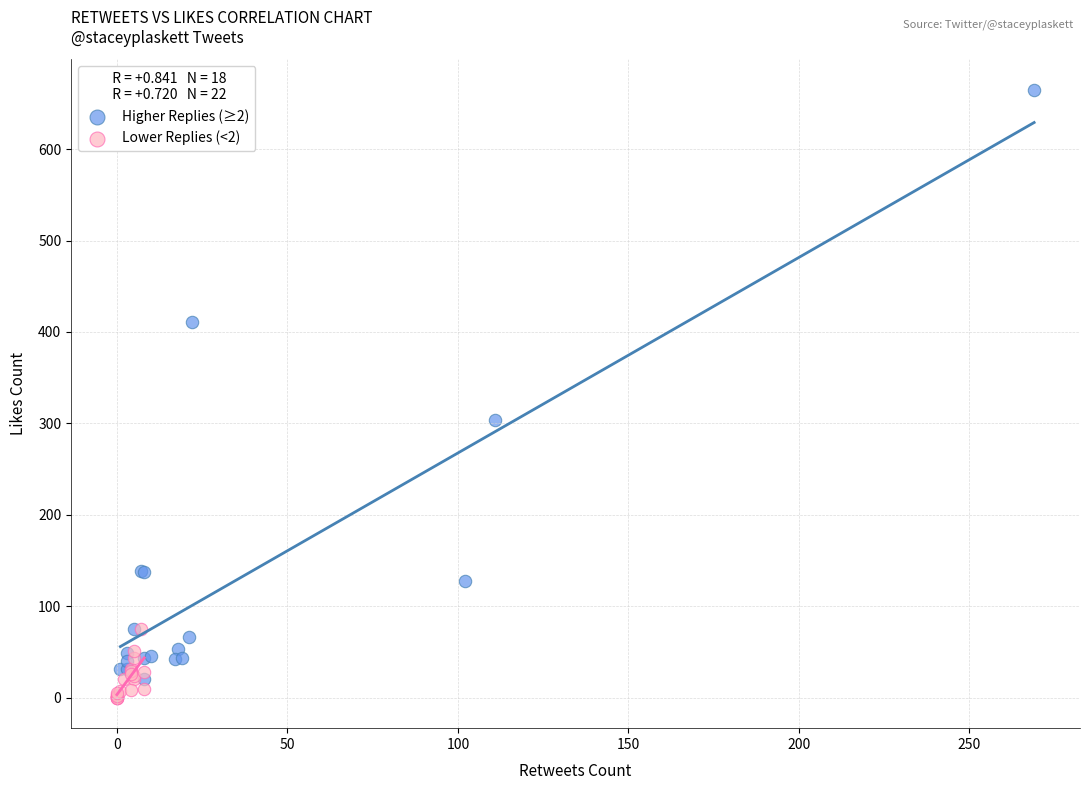

Which series contains the highest Y value?

Higher Replies (≥2)